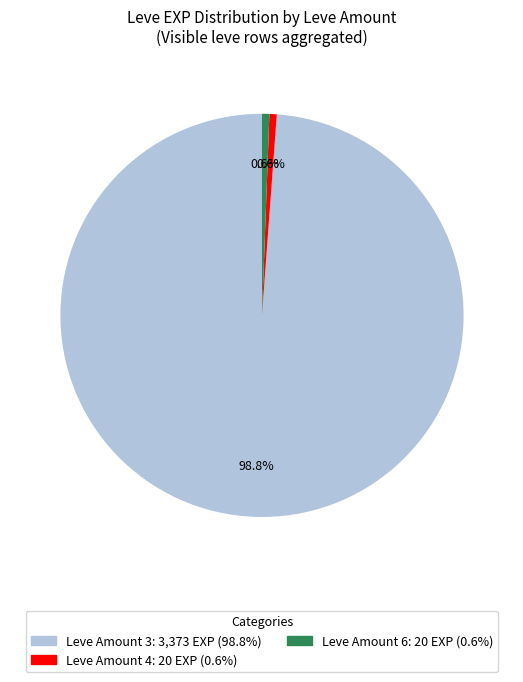

Is there a majority slice in this chart?

Yes